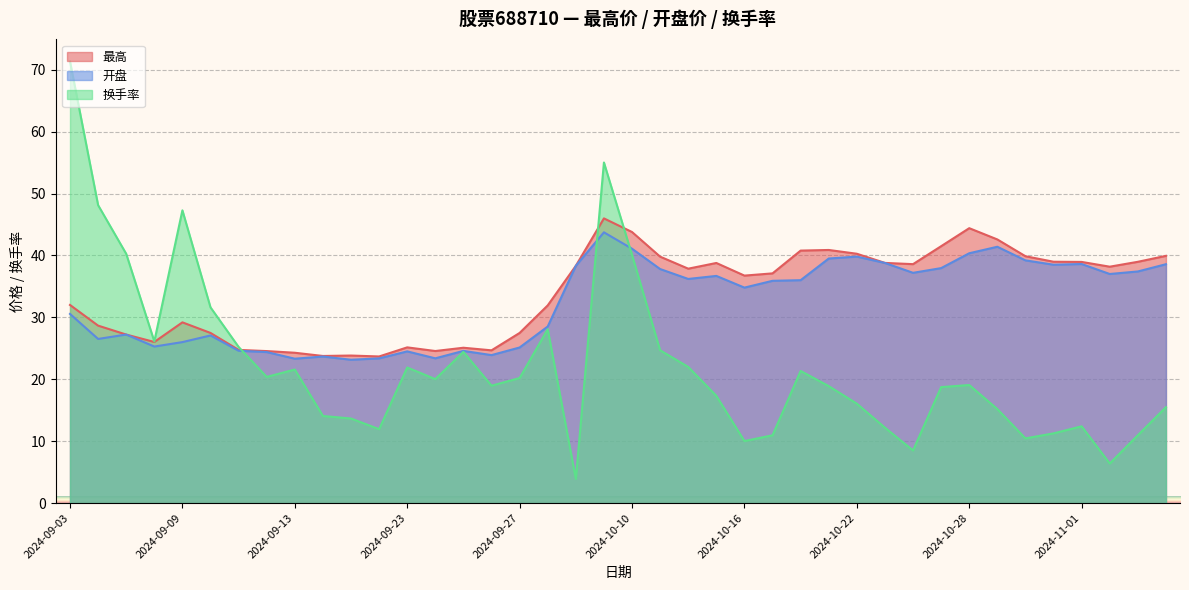

Reading left to right, extract all data points from this chart.

最高: 32.0	28.7	27.2	26.0	29.2	27.5	24.7	24.6	24.3	23.8	23.8	23.7	25.1	24.6	25.1	24.7	27.5	31.9	38.3	46.0	43.8	39.8	37.9	38.8	36.7	37.1	40.8	40.9	40.3	38.8	38.6	41.5	44.4	42.6	39.9	39.0	39.0	38.2	39.0	39.9
开盘: 30.6	26.5	27.2	25.3	26.0	27.1	24.6	24.4	23.3	23.7	23.1	23.4	24.5	23.4	24.6	23.9	25.1	28.5	38.3	43.7	41.1	37.8	36.2	36.7	34.8	35.9	36.0	39.5	39.8	38.8	37.2	38.0	40.4	41.4	39.2	38.5	38.6	37.0	37.4	38.6
换手率: 71.3	48.1	40.3	26.1	47.3	31.6	25.2	20.4	21.6	14.1	13.7	11.9	21.9	20.0	24.4	19.0	20.2	28.1	3.9	55.0	40.1	24.7	22.0	17.3	10.0	10.9	21.3	18.9	16.1	12.2	8.5	18.7	19.1	15.2	10.4	11.3	12.4	6.4	11.0	15.5